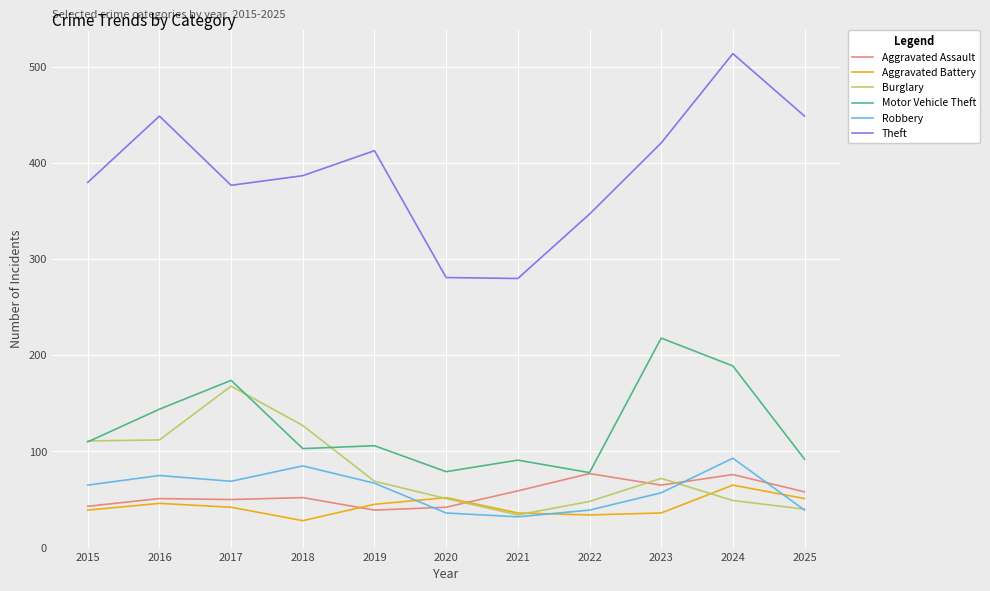

What are all the series names shown in the legend?

Aggravated Assault, Aggravated Battery, Burglary, Motor Vehicle Theft, Robbery, Theft